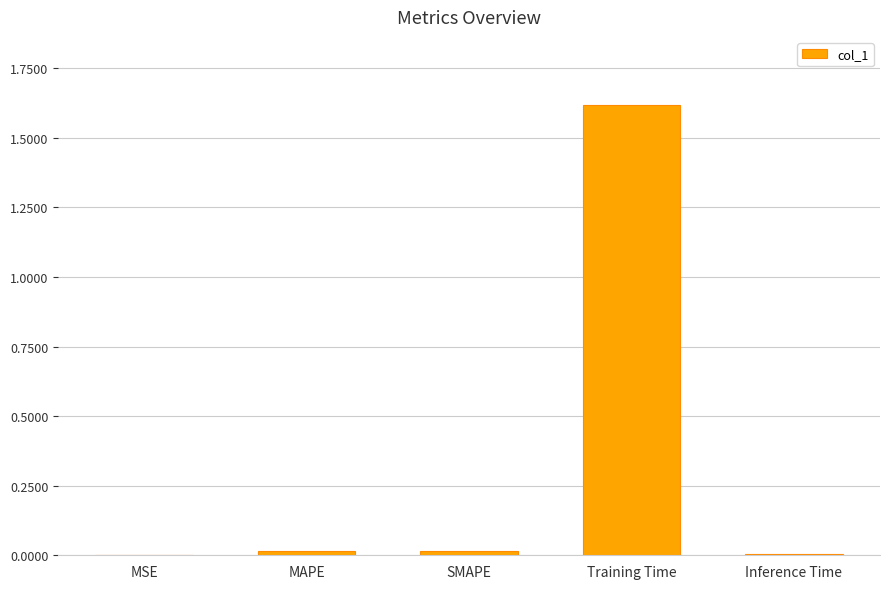

What is the sum of all values?

1.7